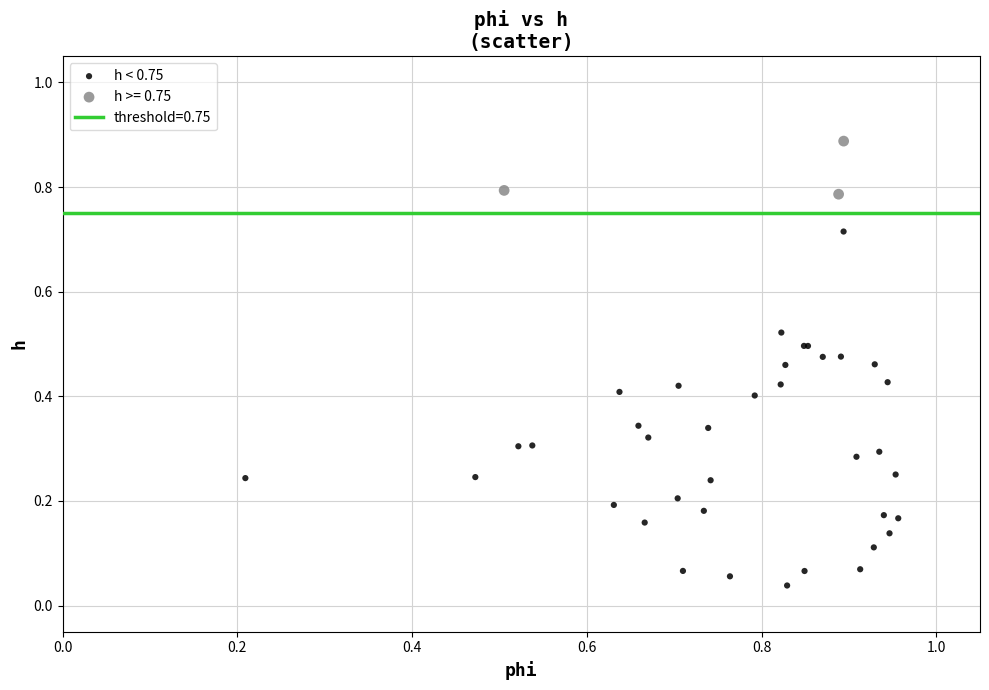

Which series contains the lowest Y value?

h < 0.75